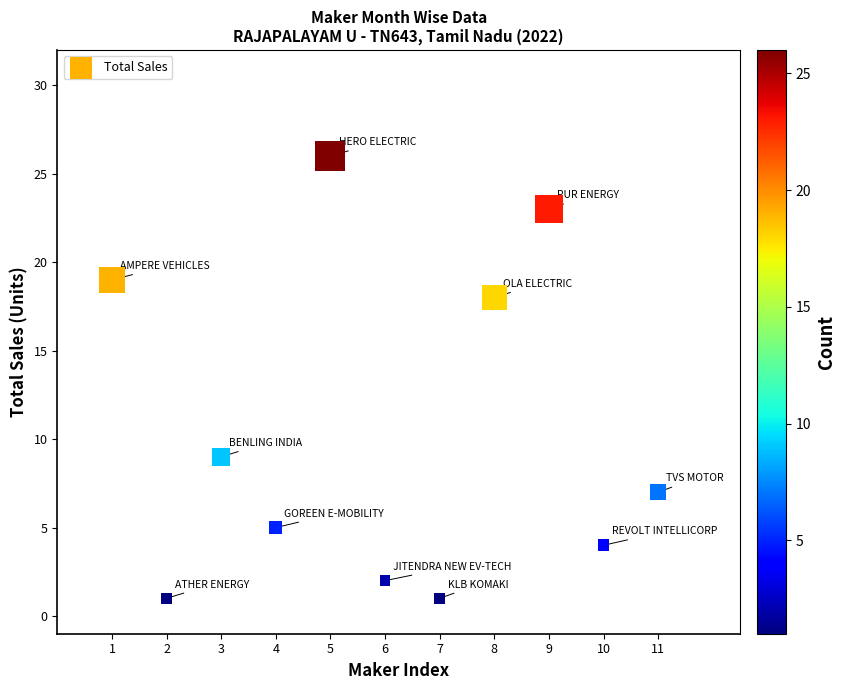

What is the range of X values (max minus min)?

10